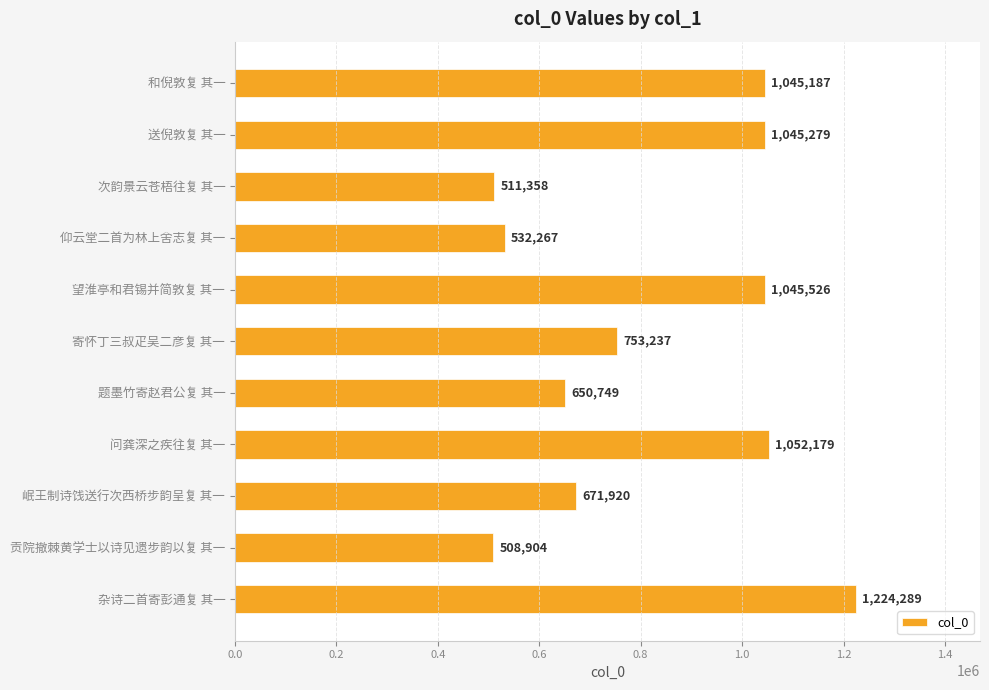

What is the change in value from 望淮亭和君锡并简敦复 其一 to 问龚深之疾往复 其一?

+6653